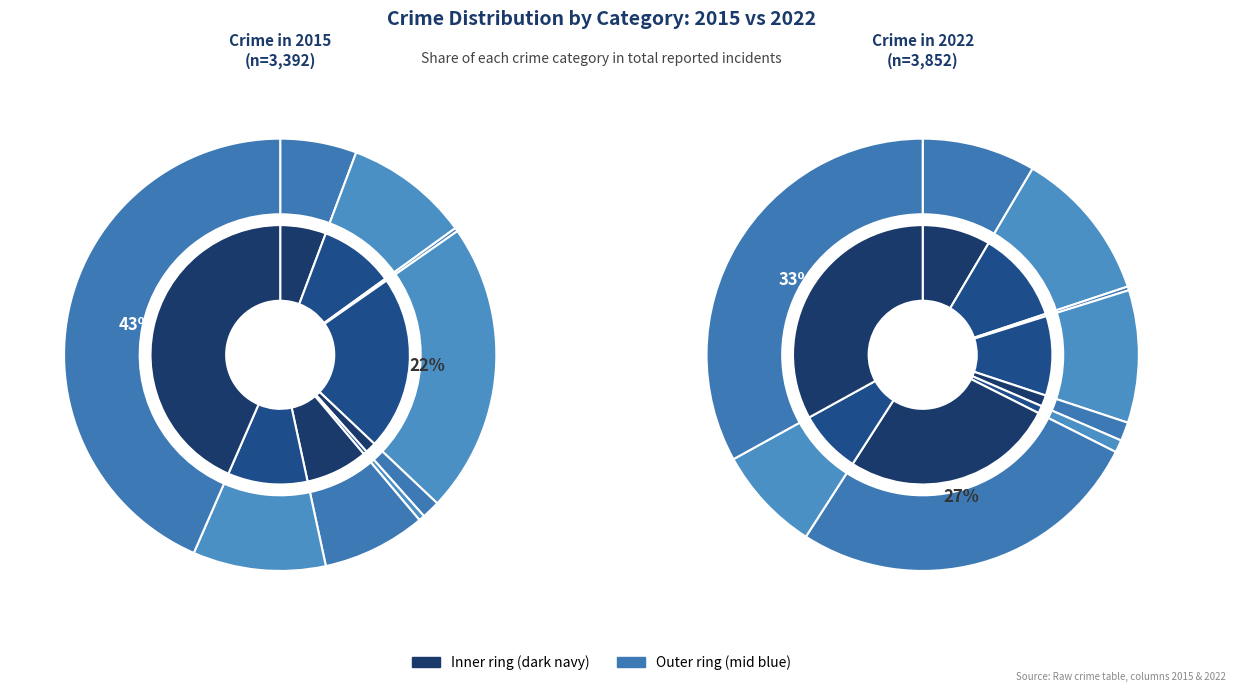

What portion of the pie excludes Theft?

56.5%